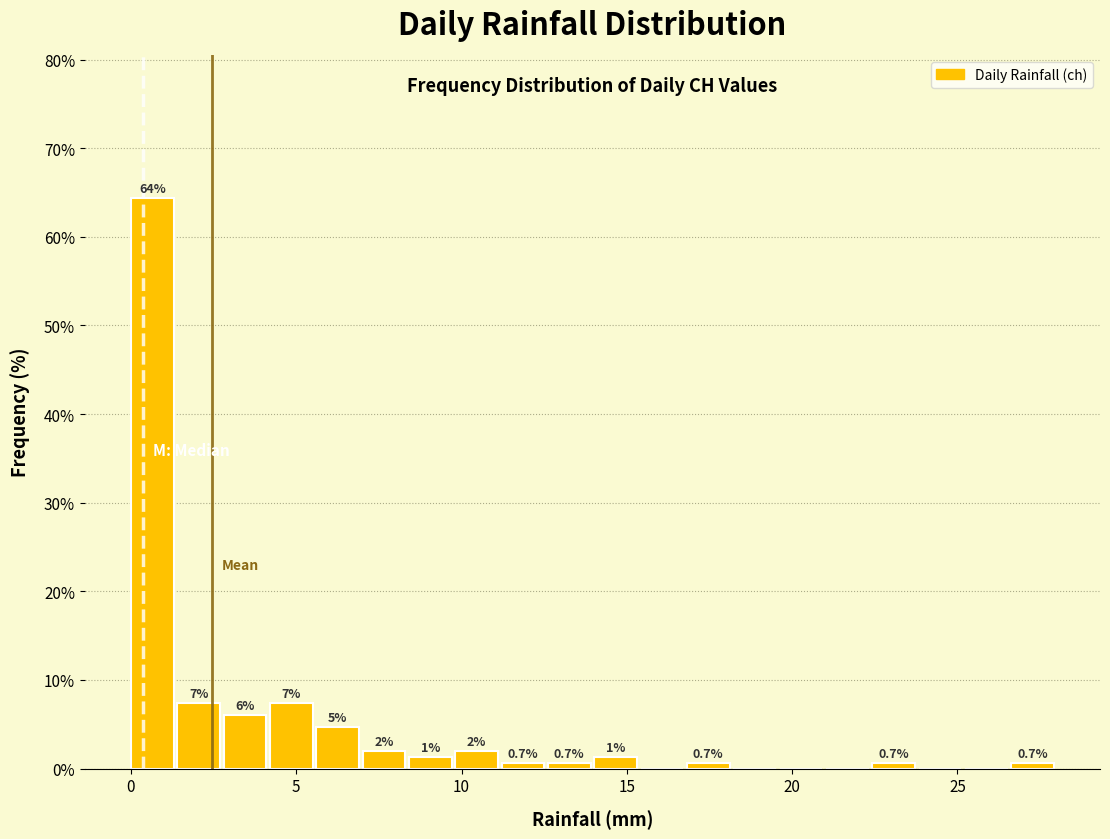

Read against the x-axis, roughly where is the centre of the tallest bar?

0.5